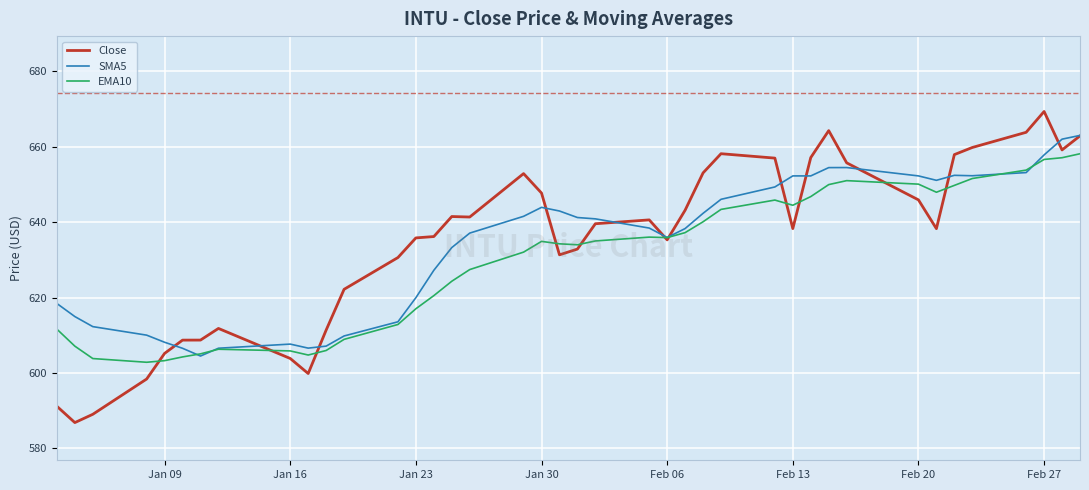

Which series has the widest spread of values?

Close